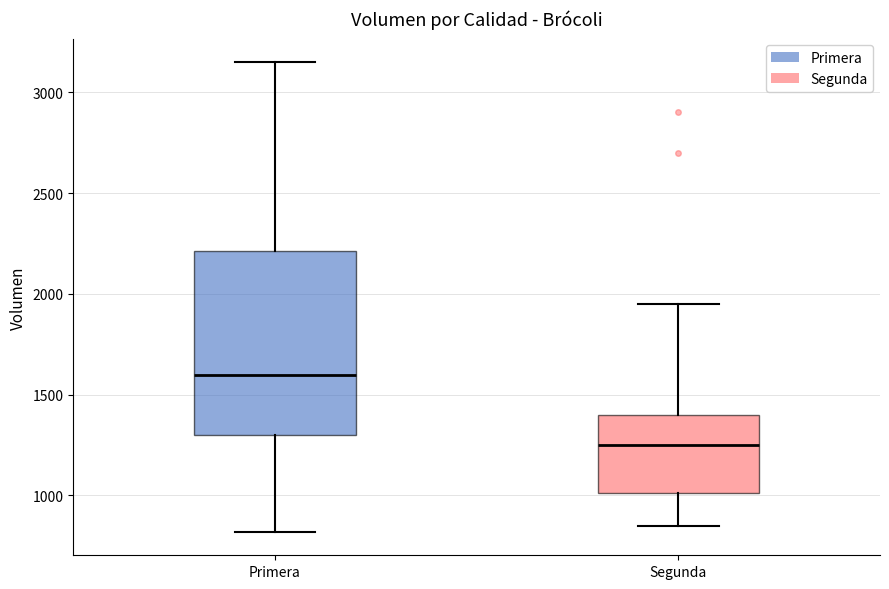

Where is the upper edge of the box for Primera on the y-axis? The values are not printed on the chart, so give them approximately, as read against the axis.

2200